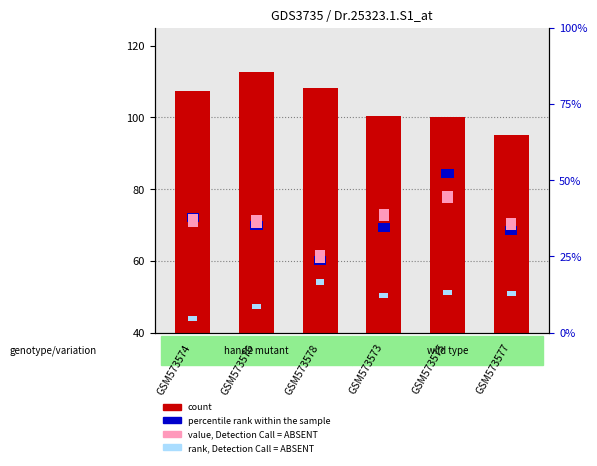

How many bars are there in total?

24